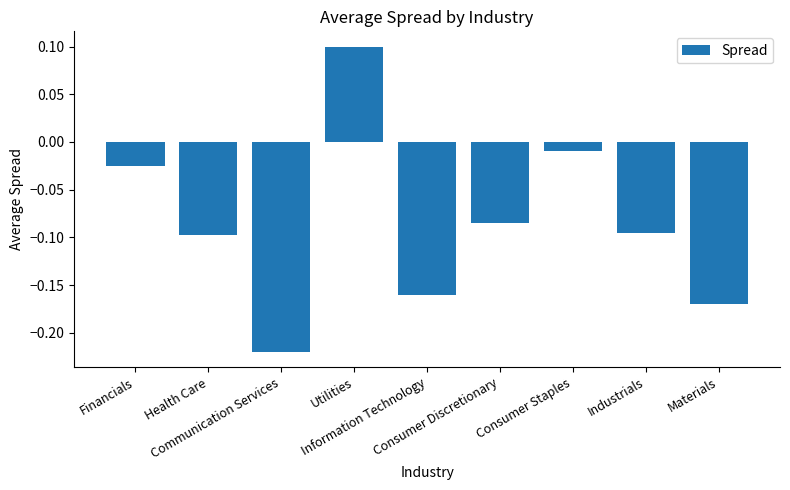

What is the sum of all values?

-0.8